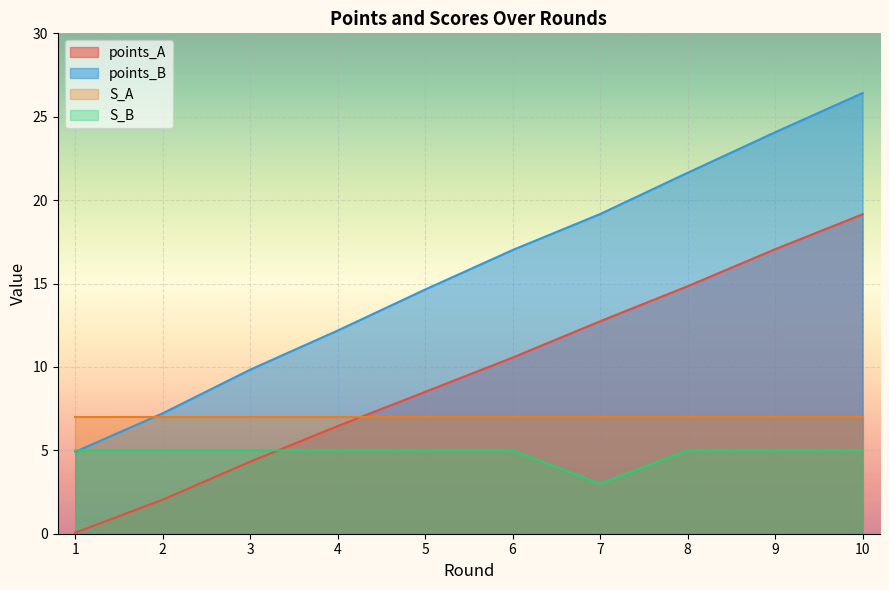

What is the value of the points_A point at the 7th from the left?

12.7